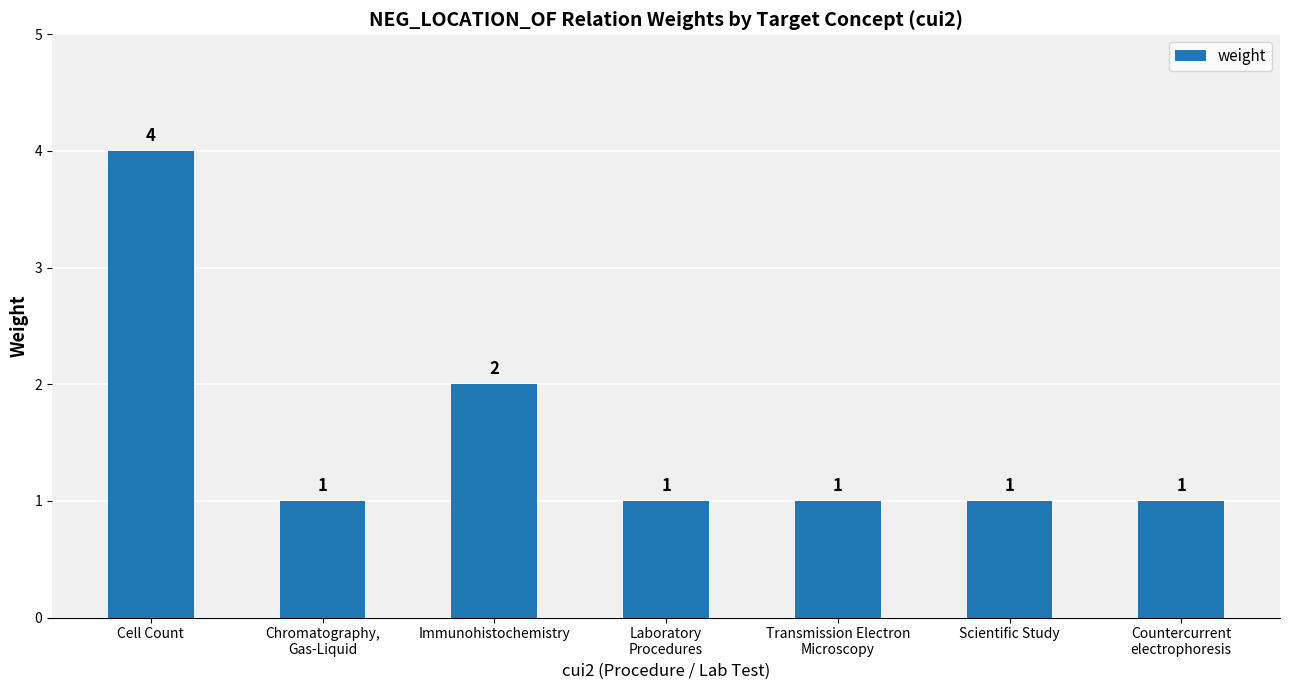

Are the bars grouped side by side (vs. stacked)?

No